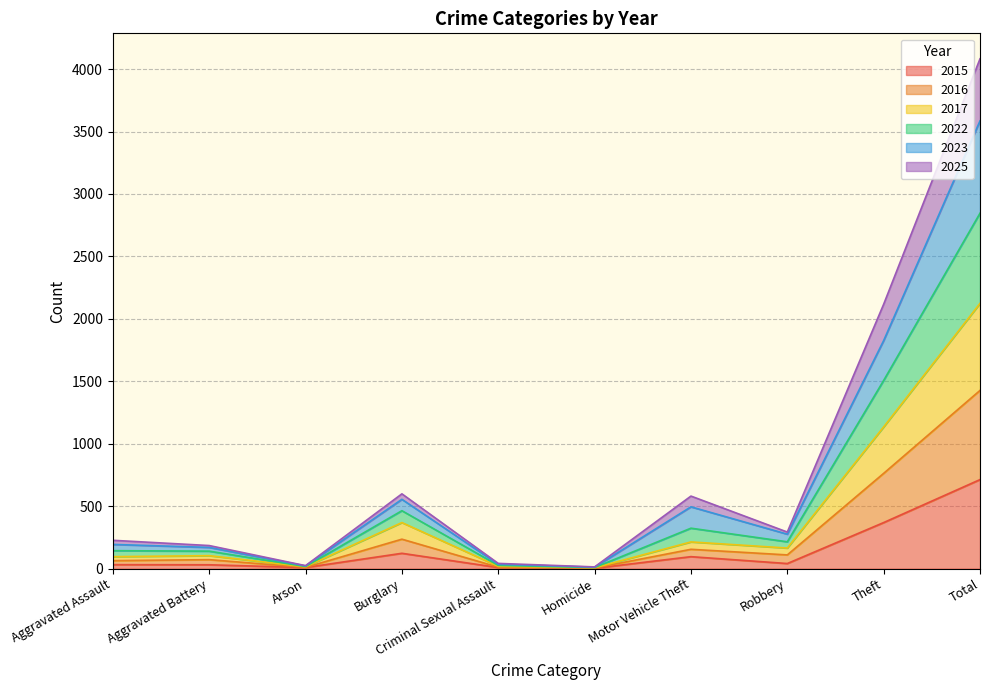

True or false: 2023 and 2015 intersect in this chart.

False